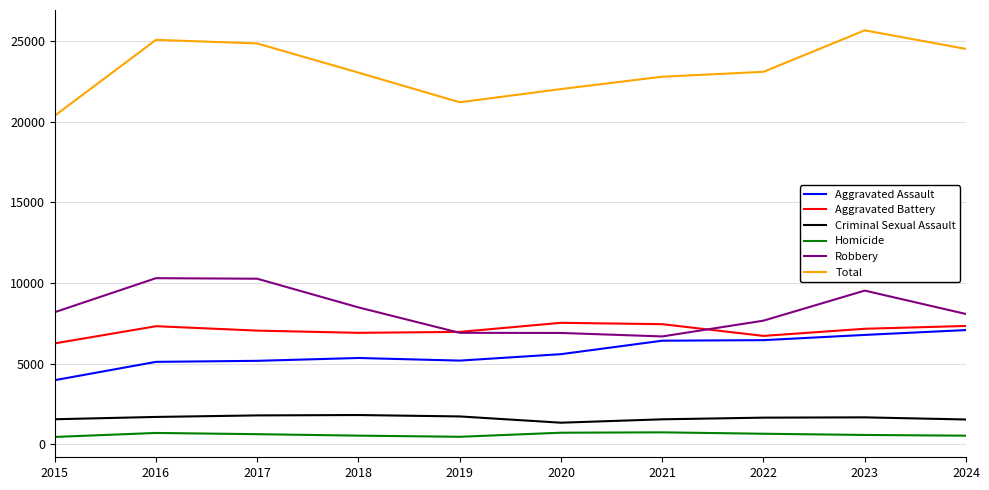

True or false: Robbery and Aggravated Battery intersect in this chart.

True